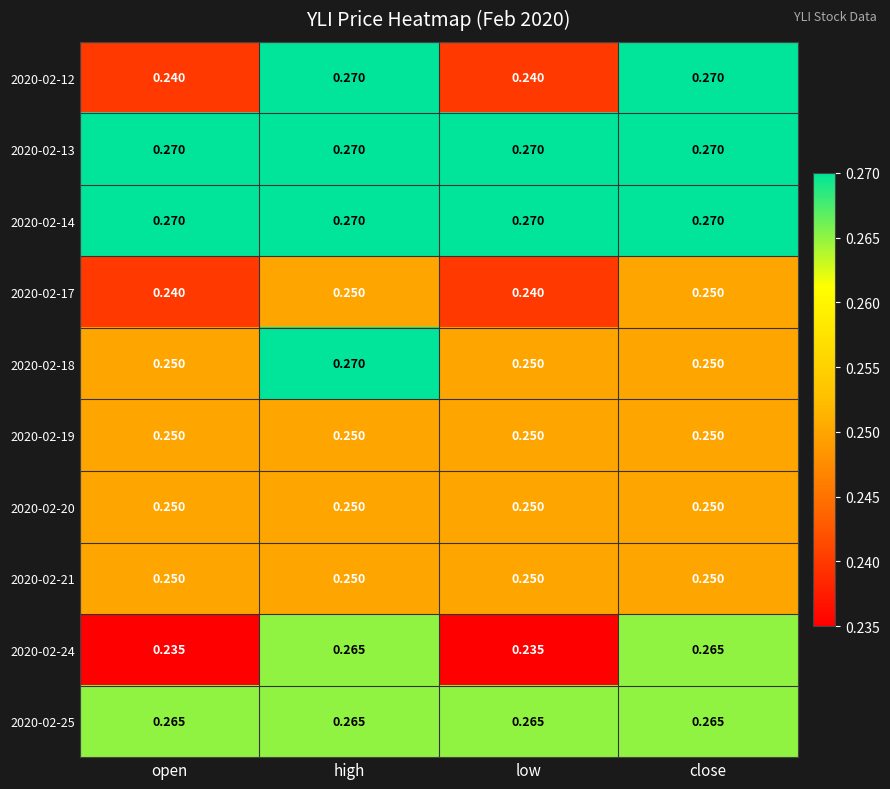

At which label does 2020-02-18 reach its peak?

high